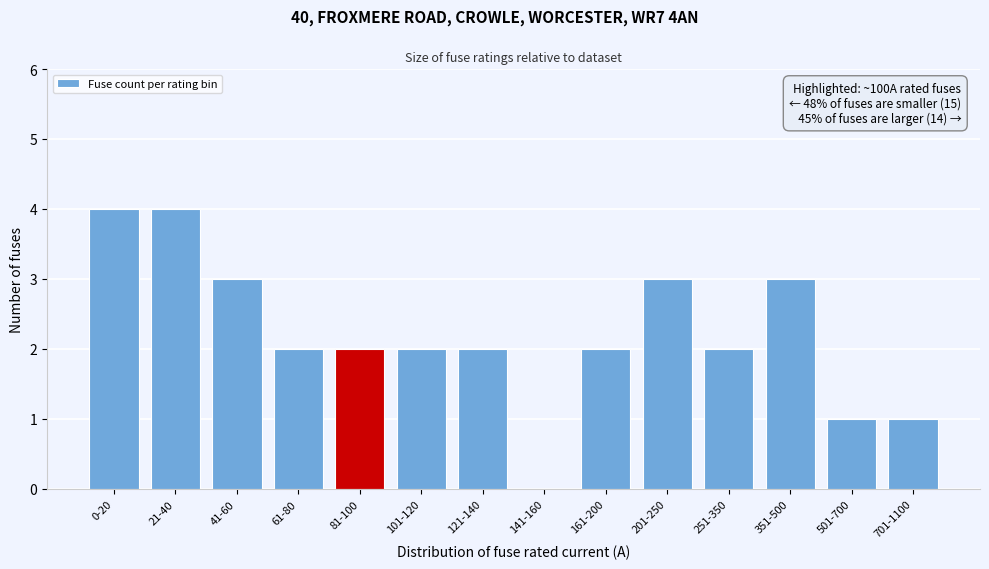

Reading right to left, extract all data points from this chart.

701-1100=1	501-700=1	351-500=3	251-350=2	201-250=3	161-200=2	141-160=0	121-140=2	101-120=2	81-100=2	61-80=2	41-60=3	21-40=4	0-20=4